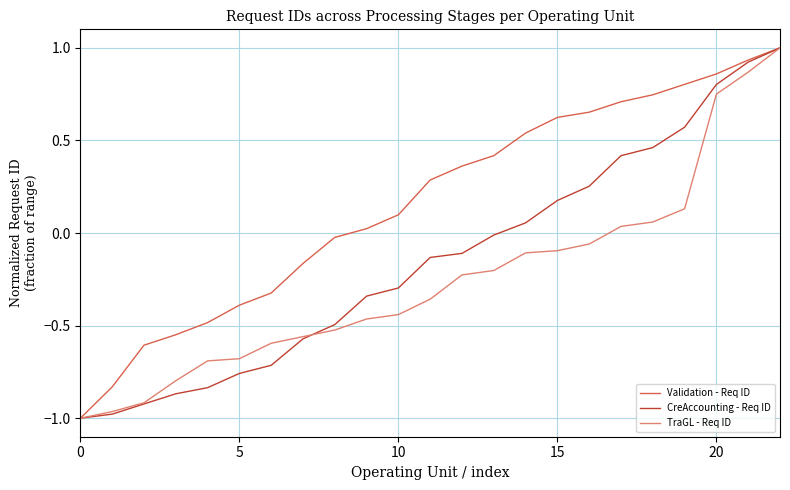

Is this an area chart (filled region under the line)?

No